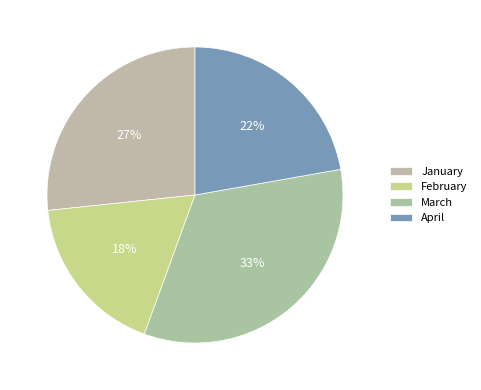

What is the total percentage of January and April?

48.9%